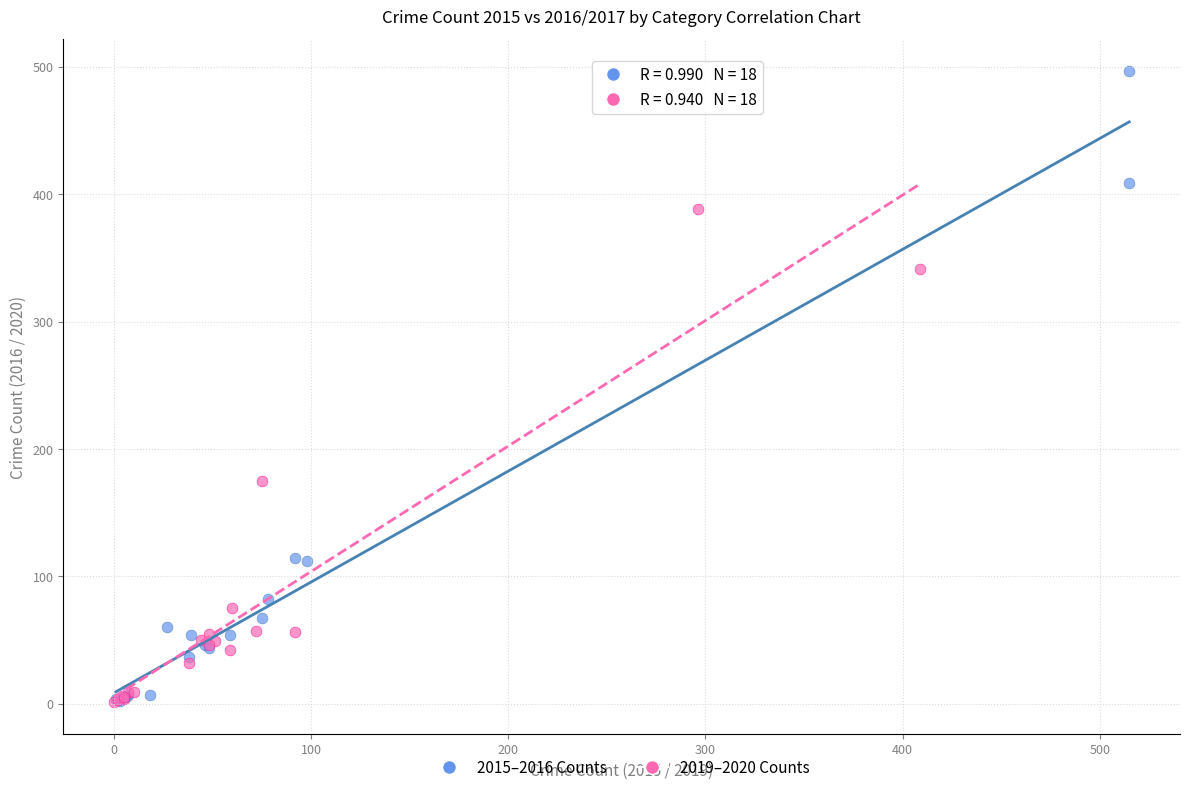

Which series has the widest spread of Y values?

2015–2016 Counts